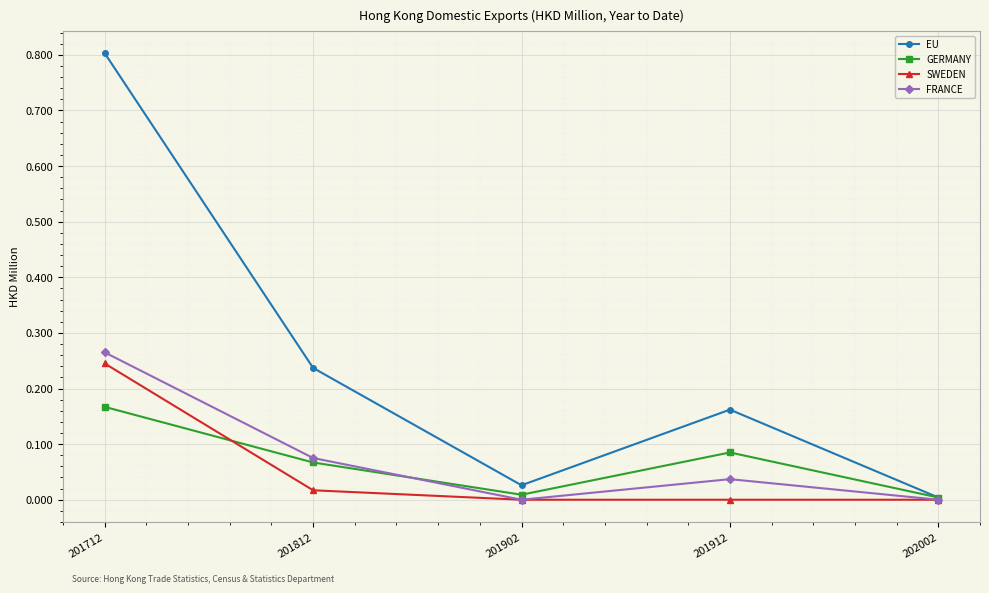

Which category has the highest value in the GERMANY series?

201712